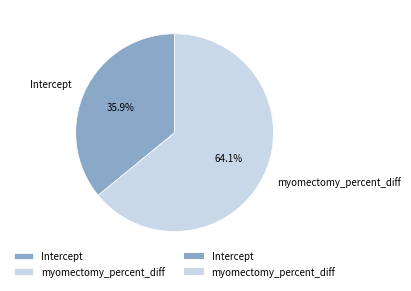

Which slice is the largest?

myomectomy_percent_diff